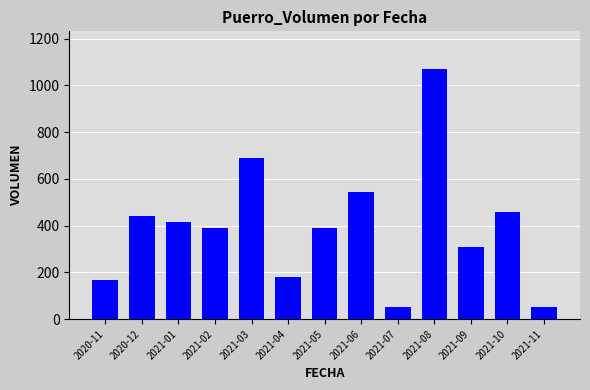

Is it true that the value at 2021-08 is 1071?

True